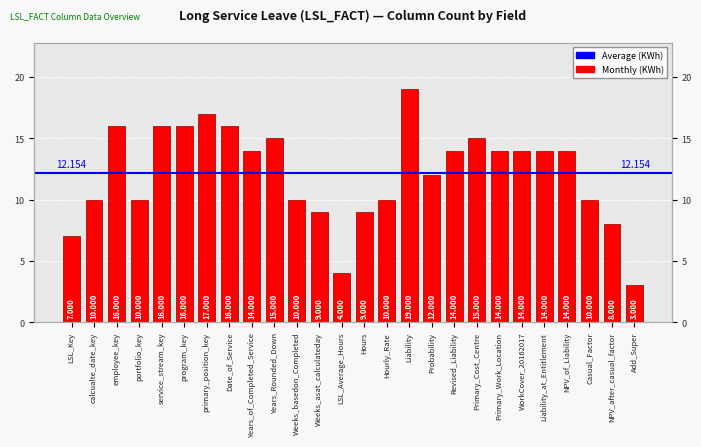

What is the label of the 2nd bar from the left?

calcualte_date_key